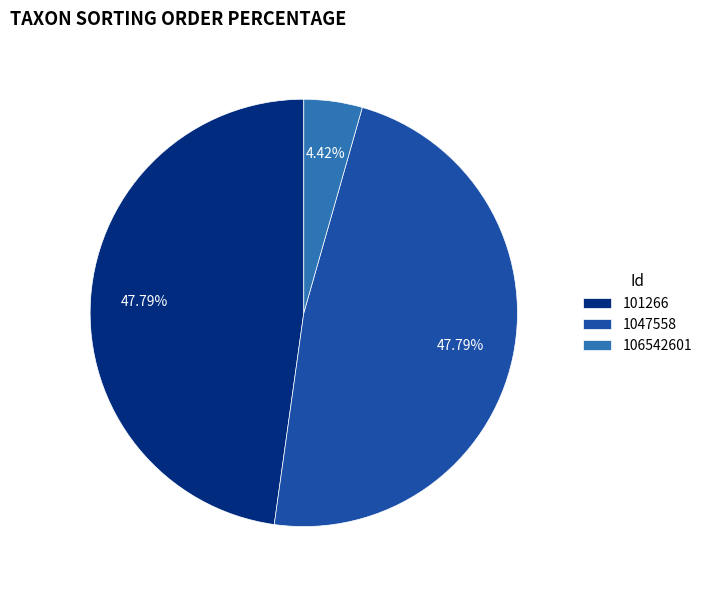

Combined, what portion of the pie is 1047558 and 101266?

95.6%